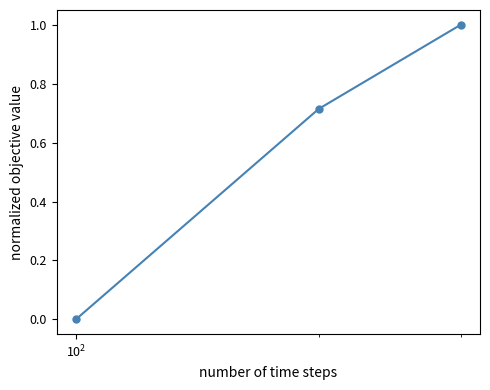

What is the sum of all values?

1.7